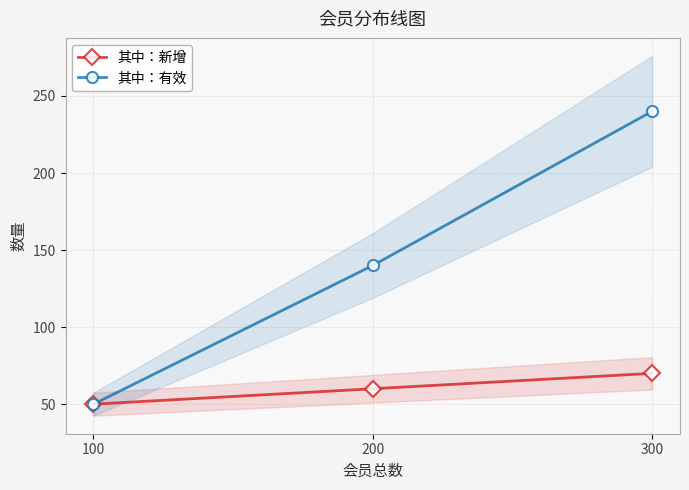

What is the value of the 其中：有效 point at the 2nd from the left?

140